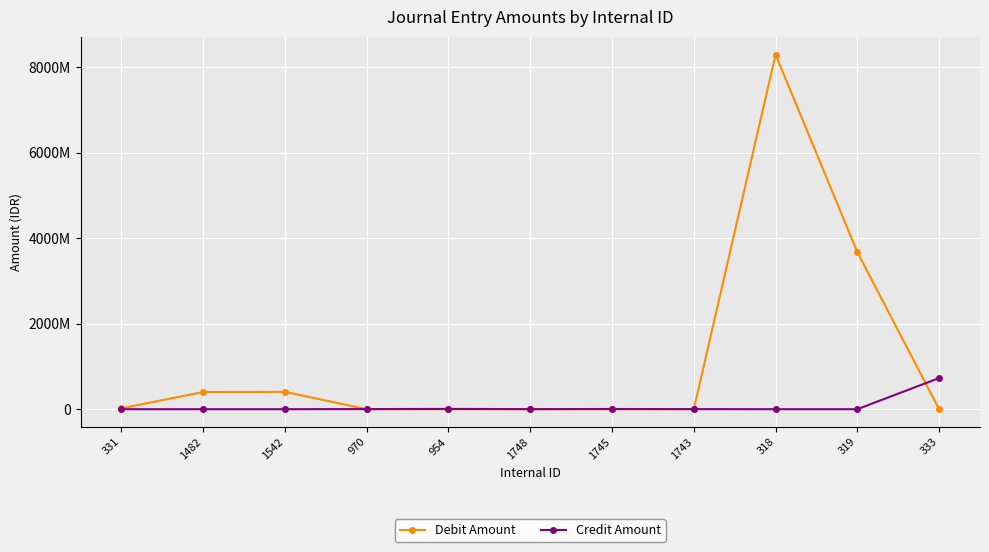

What is the spread (max minus min) of values at 970?

2374527.3